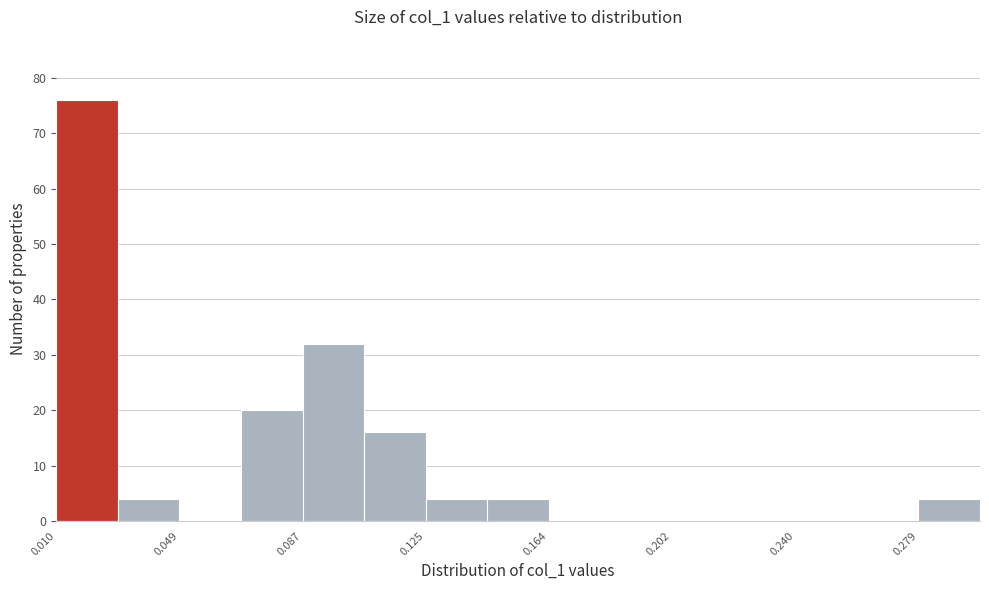

Read against the x-axis, roughly where is the centre of the tallest bar?

0.020